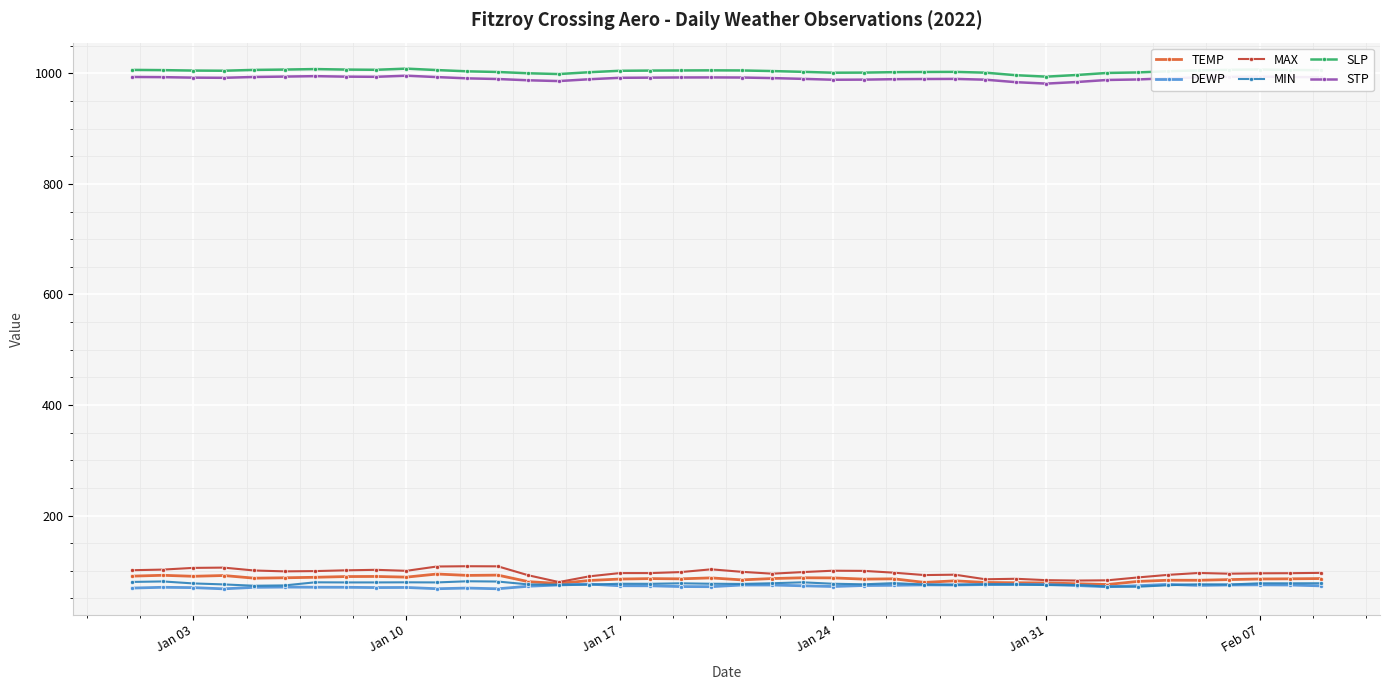

Count the number of data series in this chart.

6